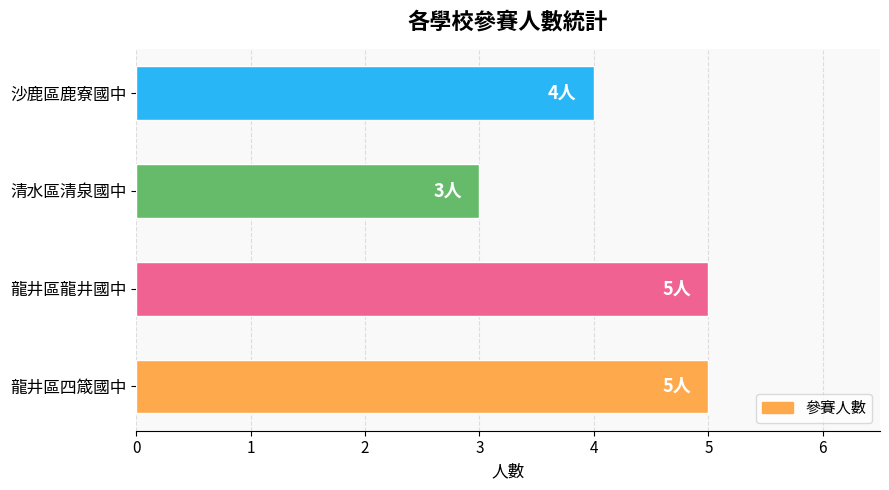

What is the average value?

4